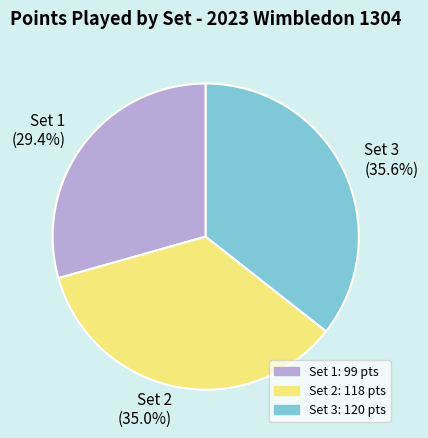

How many slices are in this pie chart?

3